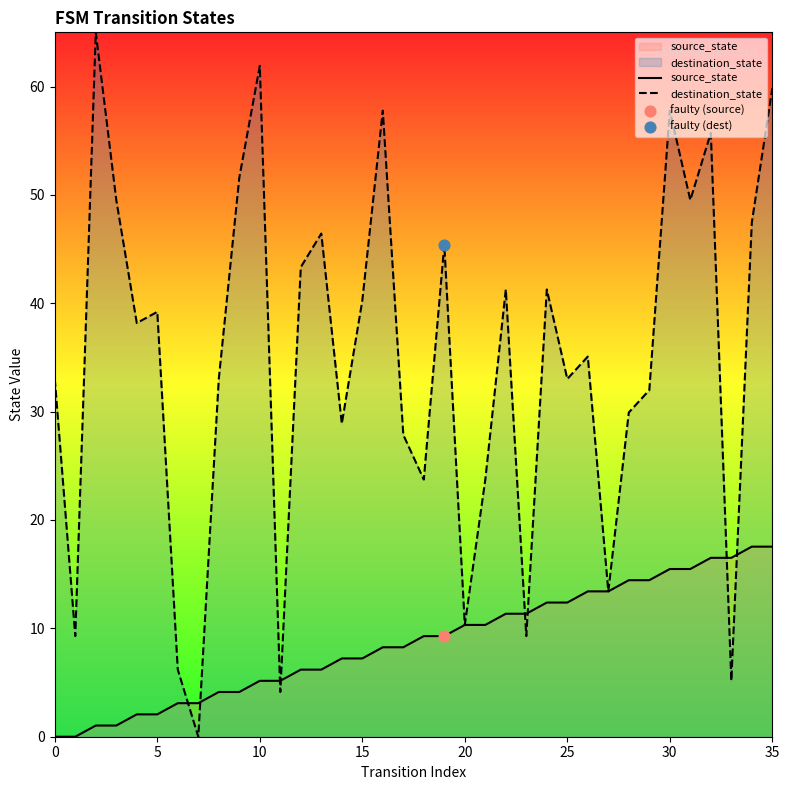

Which series has the largest total across all categories?

destination_state